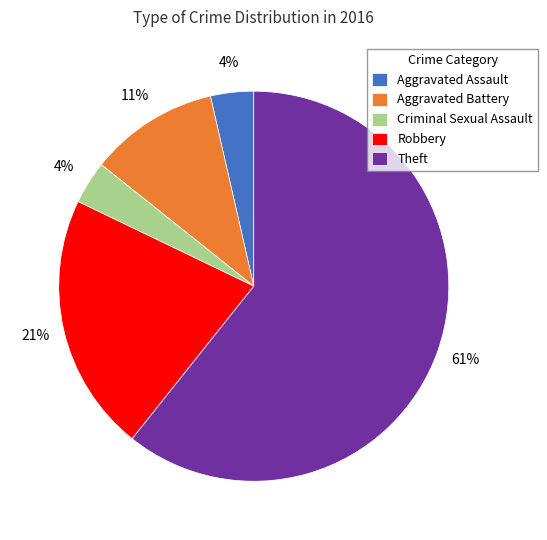

What is the ratio of the value at Criminal Sexual Assault to the value at Aggravated Assault?

1.0